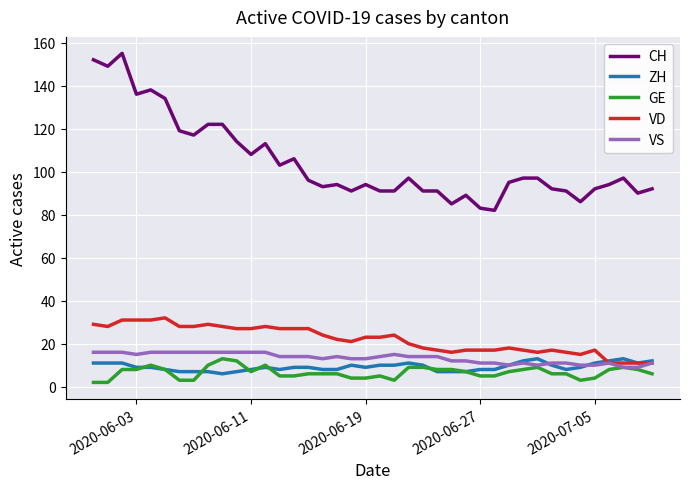

Which series has the widest spread of values?

CH